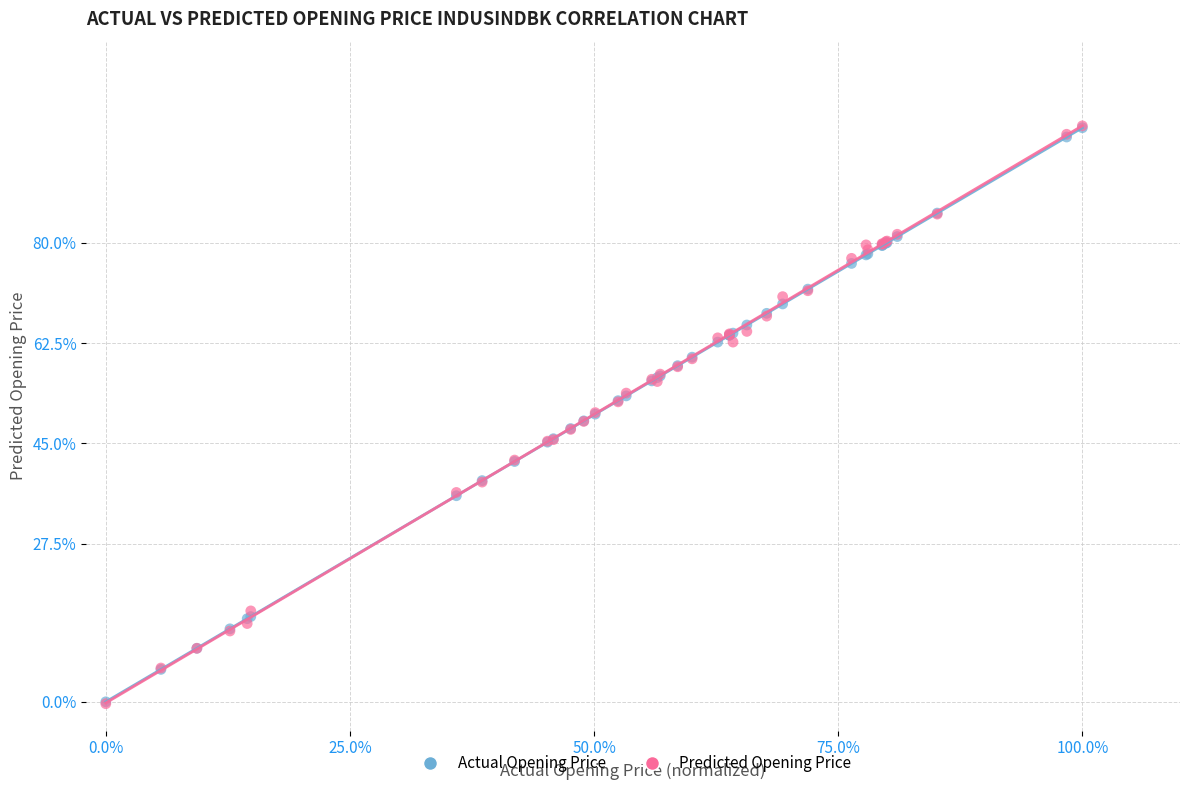

What are all the series names shown in the legend?

Actual Opening Price, Predicted Opening Price